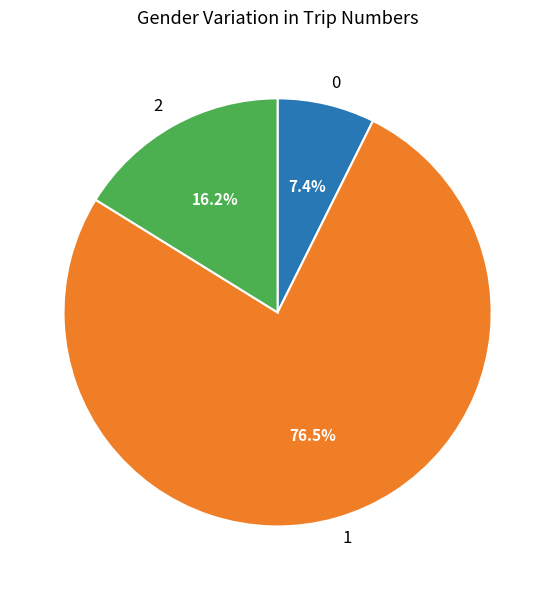

How much of the chart is everything except 2?

83.8%